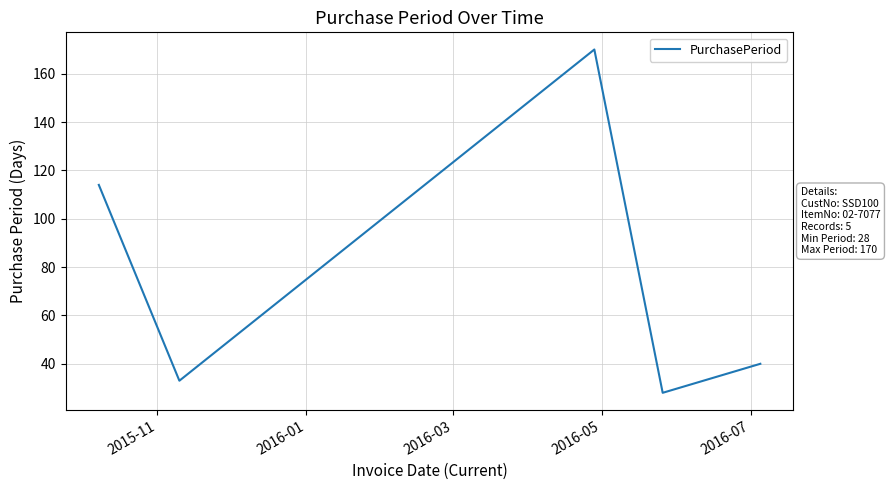

What is the difference between the maximum and minimum values?

142